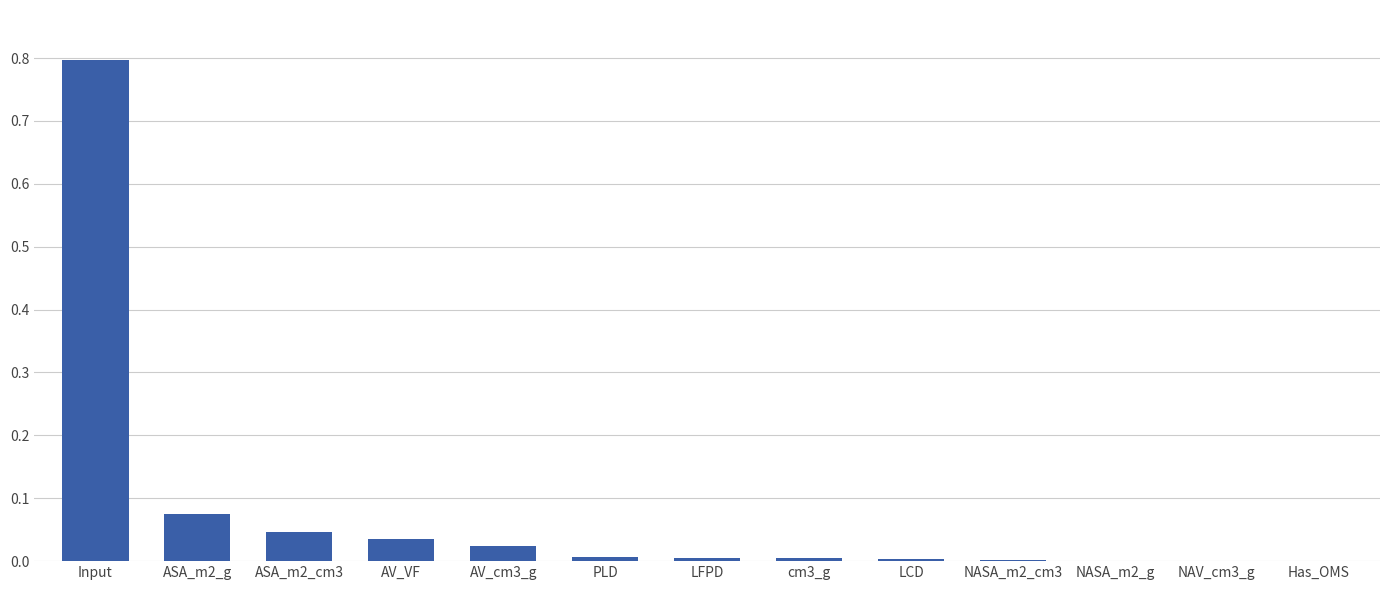

Which has a higher value, Input or LFPD?

Input